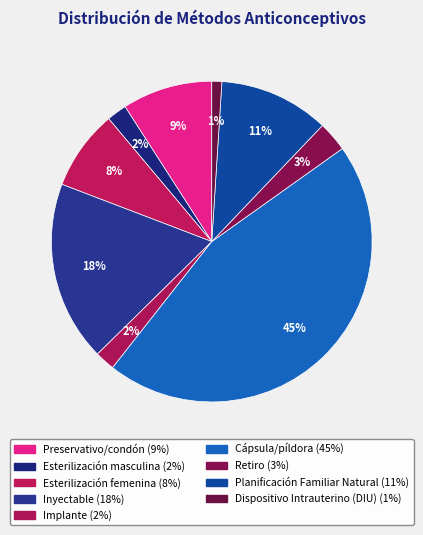

To the nearest percent, what portion does Esterilización masculina represent?

2%